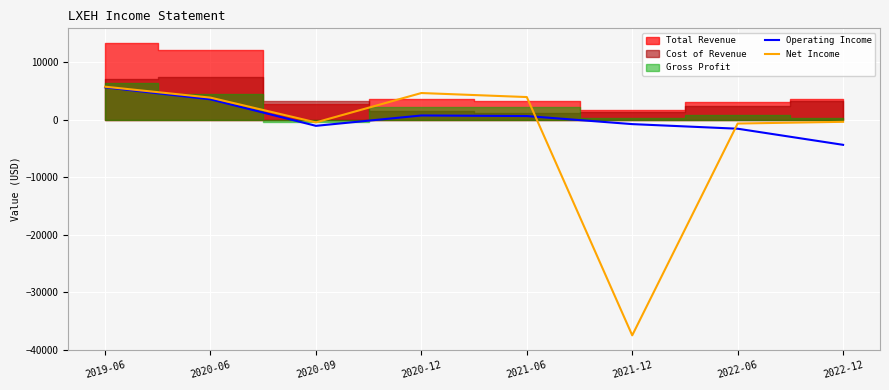

What is the label of the 7th point from the left?

2022-06